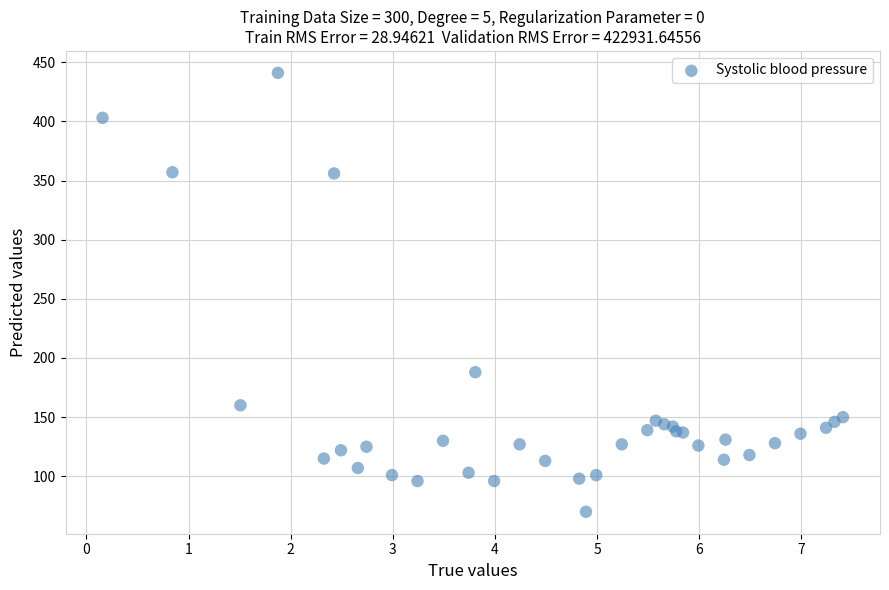

What Y value in the scatter plot is closest to 255?

188